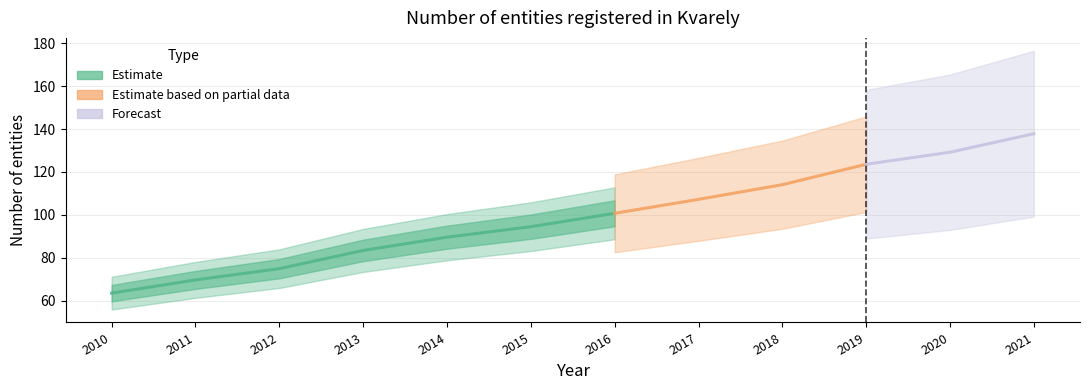

List the labels in order of value, largest first.

2021, 2020, 2019, 2018, 2017, 2016, 2015, 2014, 2013, 2012, 2011, 2010